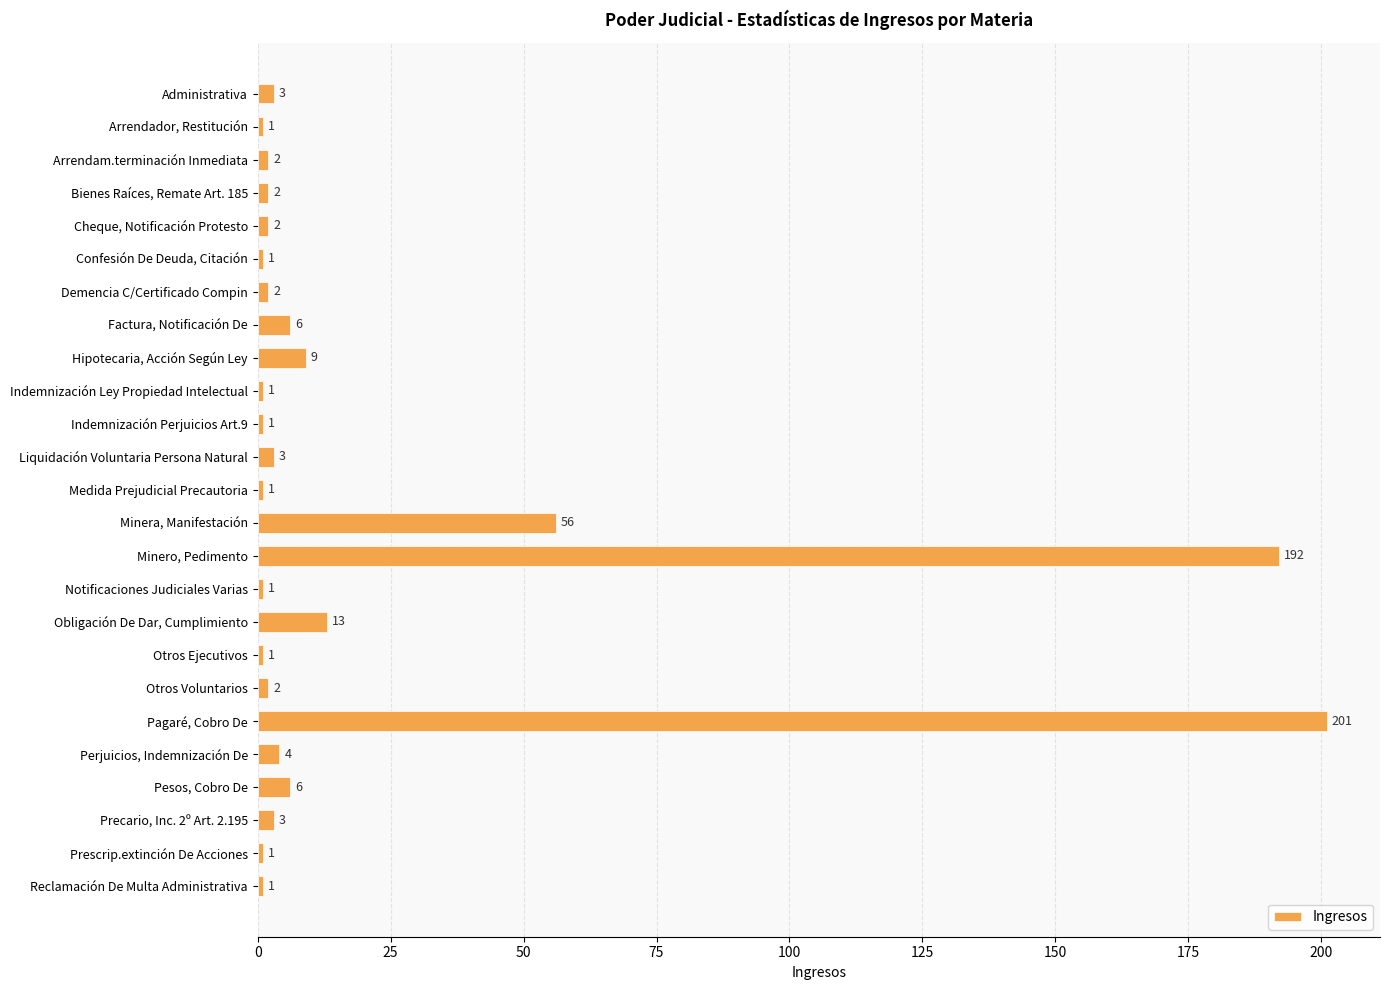

Approximately how many times larger is the value at Perjuicios, Indemnización De compared to Arrendador, Restitución?

4.0